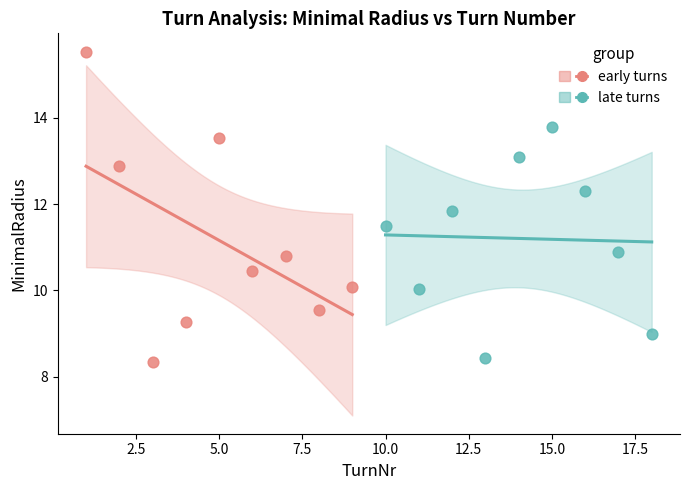

What are all the series names shown in the legend?

early turns, late turns